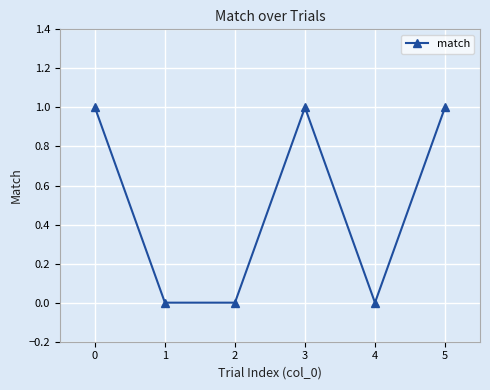

What is the difference between the values at 1 and 5?

1